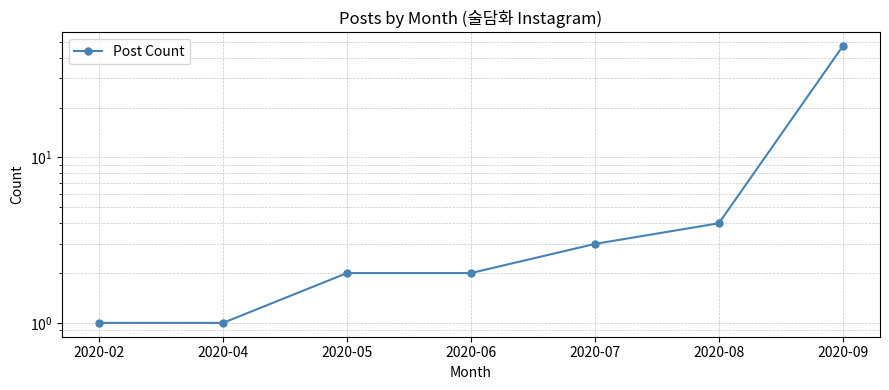

At which category does the chart reach its peak across all series?

2020-09